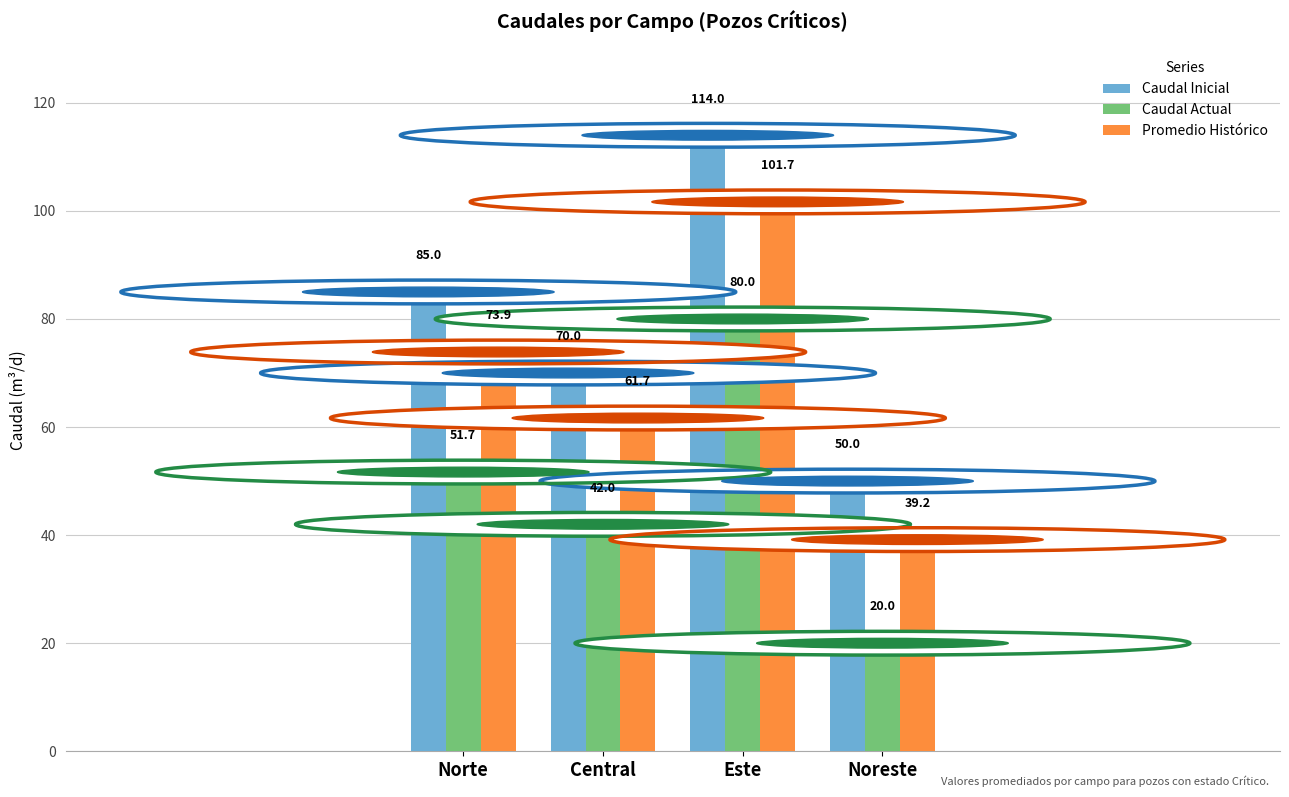

What is the highest value of the Caudal Actual series?

80.0